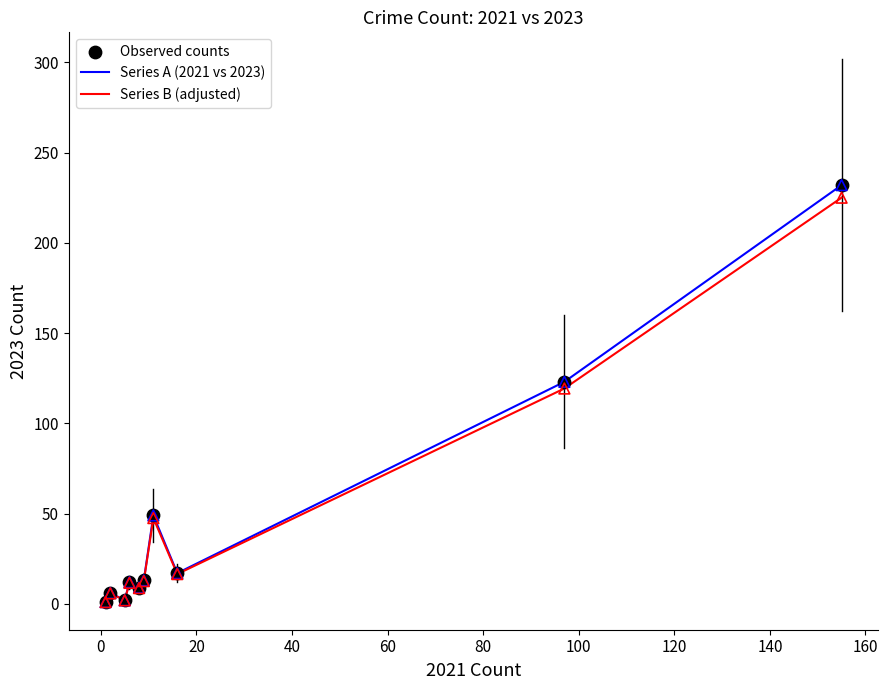

Which series has the largest range (max minus min)?

Series A (2021 vs 2023)